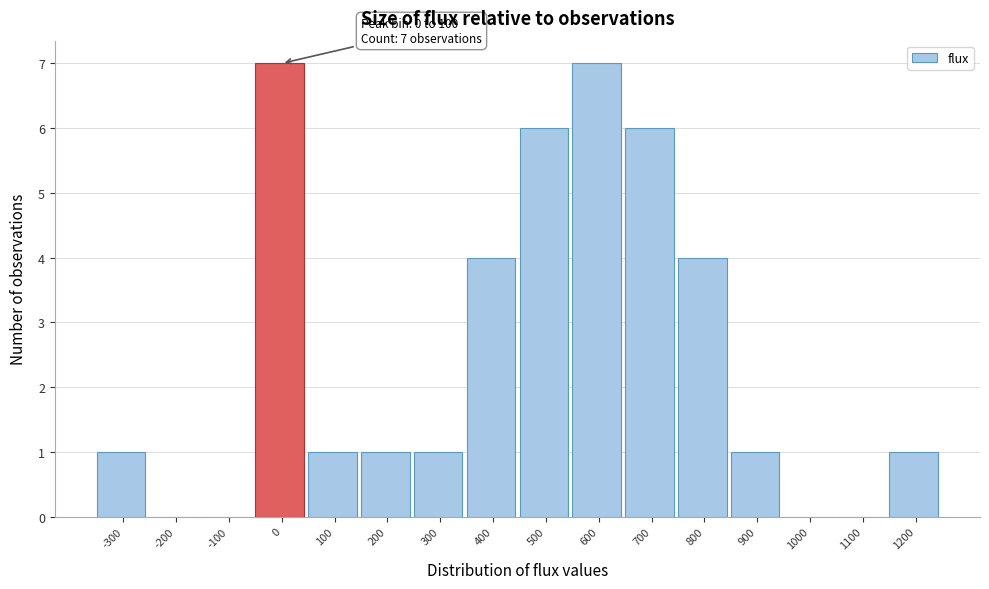

Reading right to left, list all the values displayed in this chart.

1200=1	1100=0	1000=0	900=1	800=4	700=6	600=7	500=6	400=4	300=1	200=1	100=1	0=7	-100=0	-200=0	-300=1